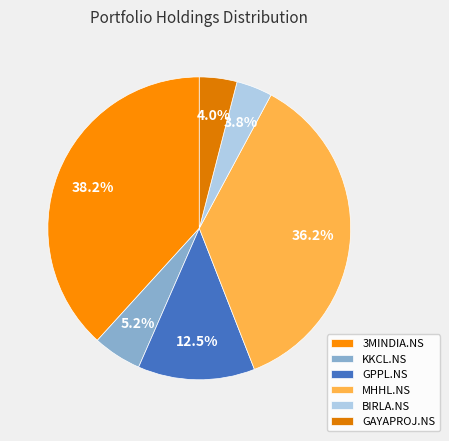

Is it true that BIRLA.NS is 1% of the pie?

False